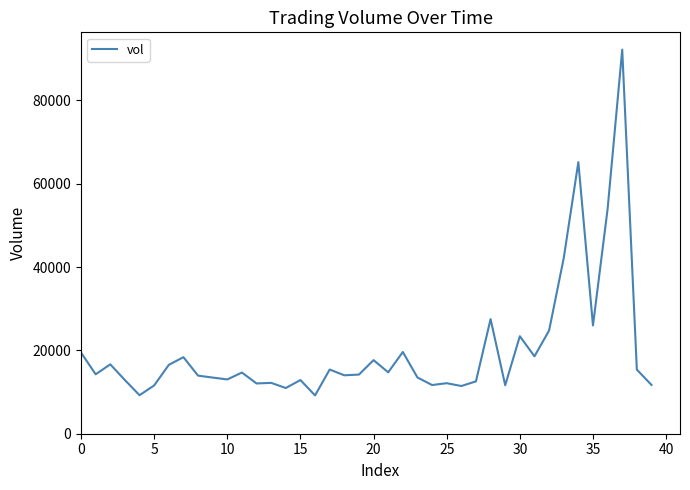

What is the maximum value shown in the chart?

92192.5